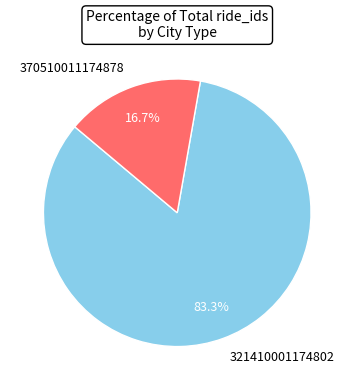

Is there a majority slice in this chart?

Yes